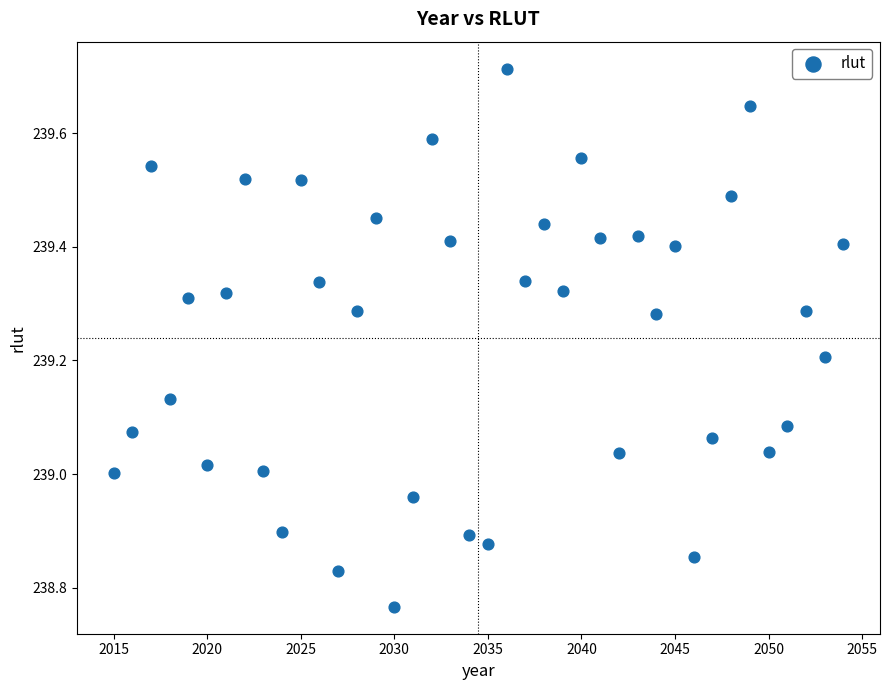

What is the range of Y values (max minus min)?

0.9